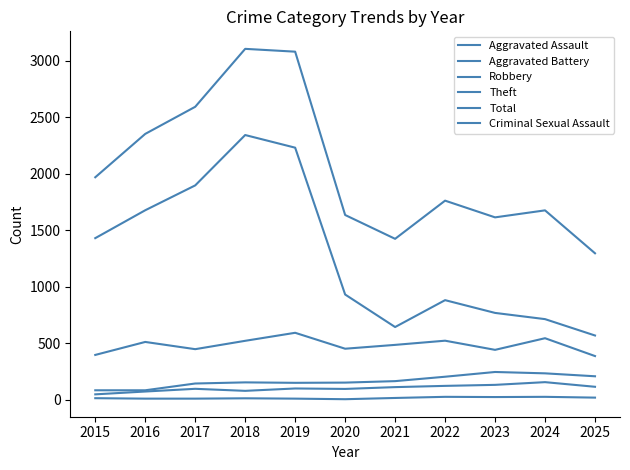

Does the chart have visible grid lines?

No